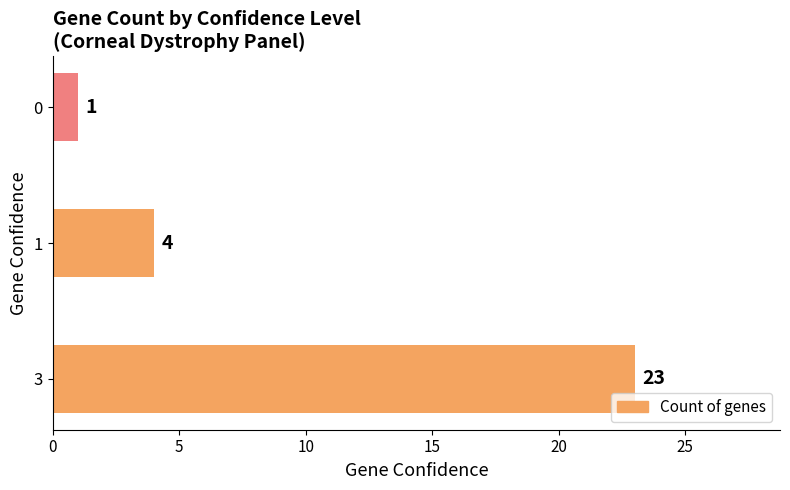

Which has a higher value, 3 or 0?

3